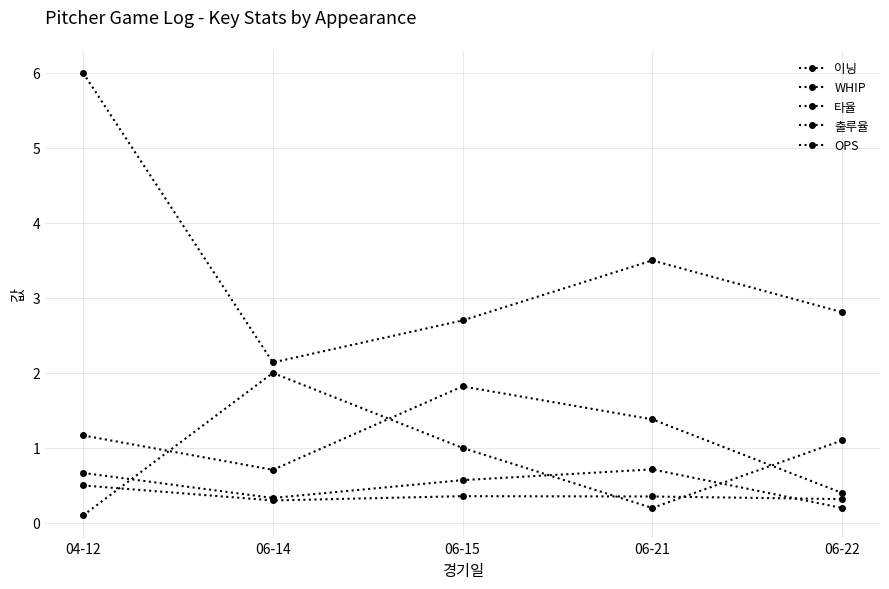

In 이닝, how many points are lower than both neighbors (excluding endpoints)?

1